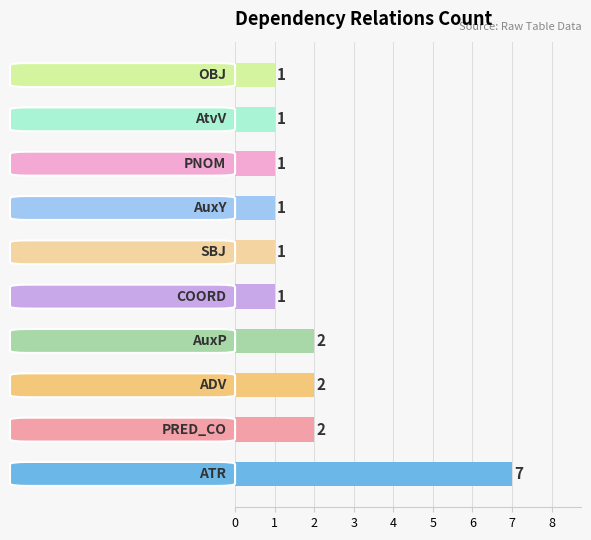

What is the greatest value displayed?

7